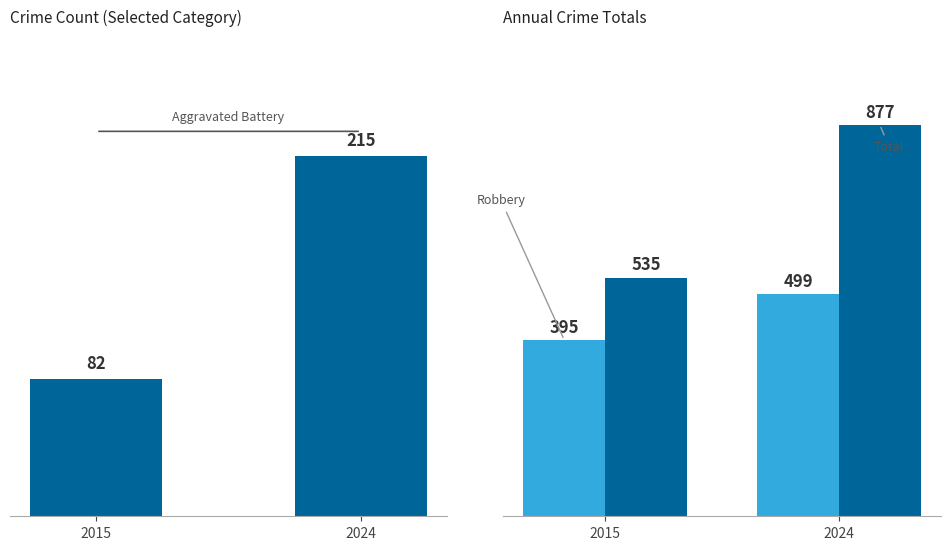

What is the maximum value for Total?

877